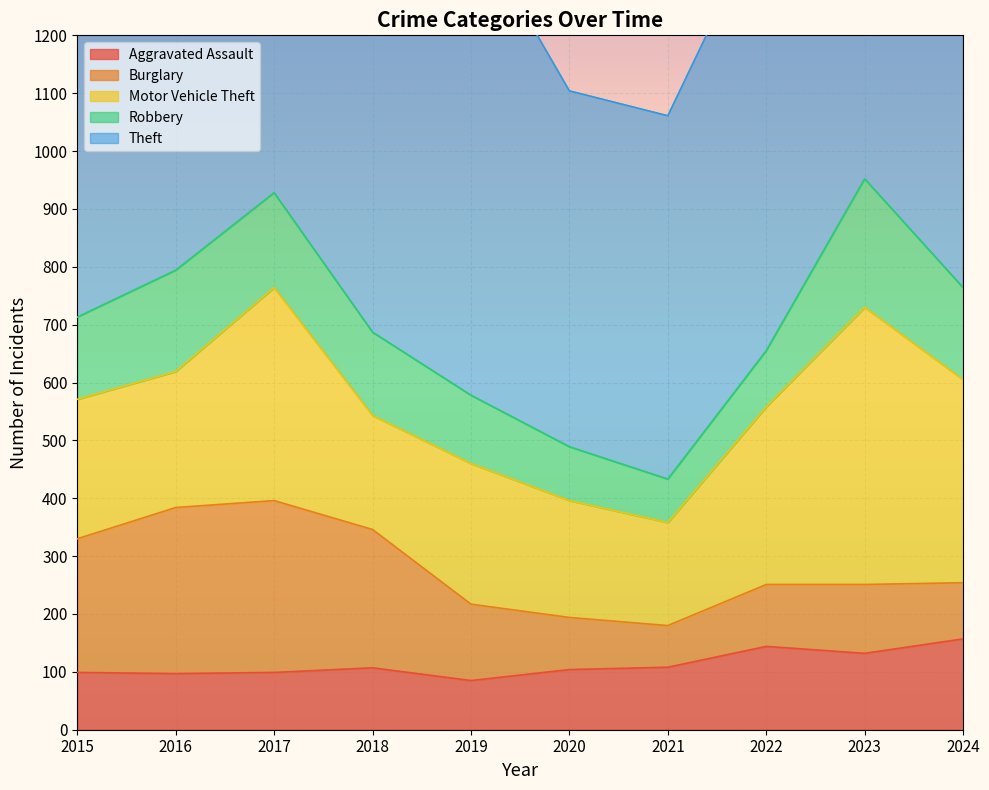

Reading right to left, list all the values displayed in this chart.

Aggravated Assault: 2024=157	2023=132	2022=144	2021=108	2020=104	2019=85	2018=107	2017=99	2016=97	2015=99
Burglary: 2024=97	2023=119	2022=107	2021=72	2020=90	2019=132	2018=239	2017=297	2016=287	2015=231
Motor Vehicle Theft: 2024=351	2023=479	2022=307	2021=178	2020=202	2019=243	2018=197	2017=368	2016=235	2015=241
Robbery: 2024=159	2023=222	2022=97	2021=75	2020=93	2019=118	2018=144	2017=164	2016=175	2015=142
Theft: 2024=1055	2023=862	2022=761	2021=628	2020=615	2019=820	2018=807	2017=818	2016=906	2015=799